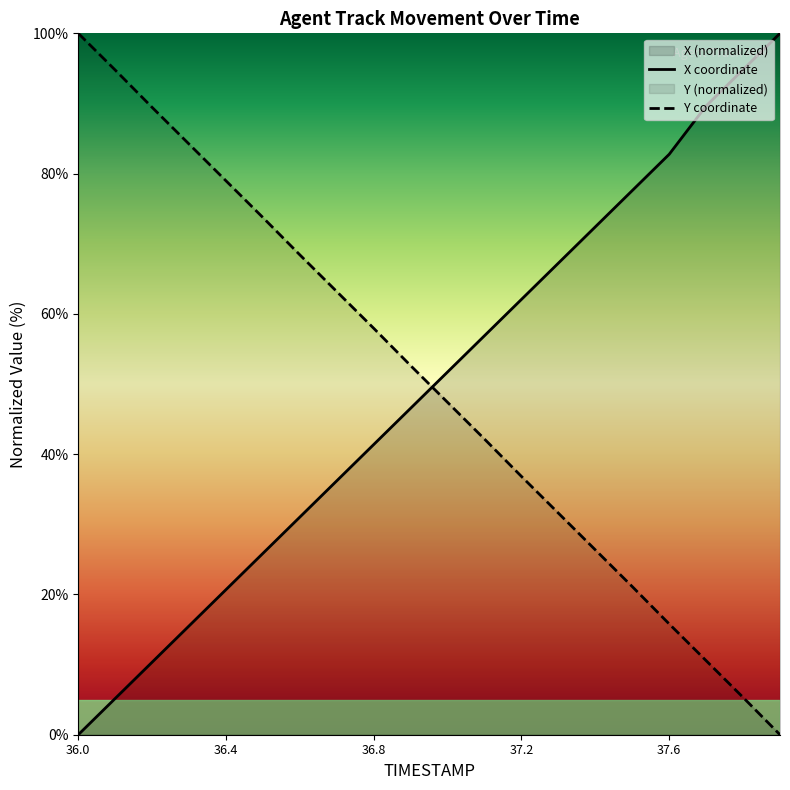

How many lines are shown in the chart?

2